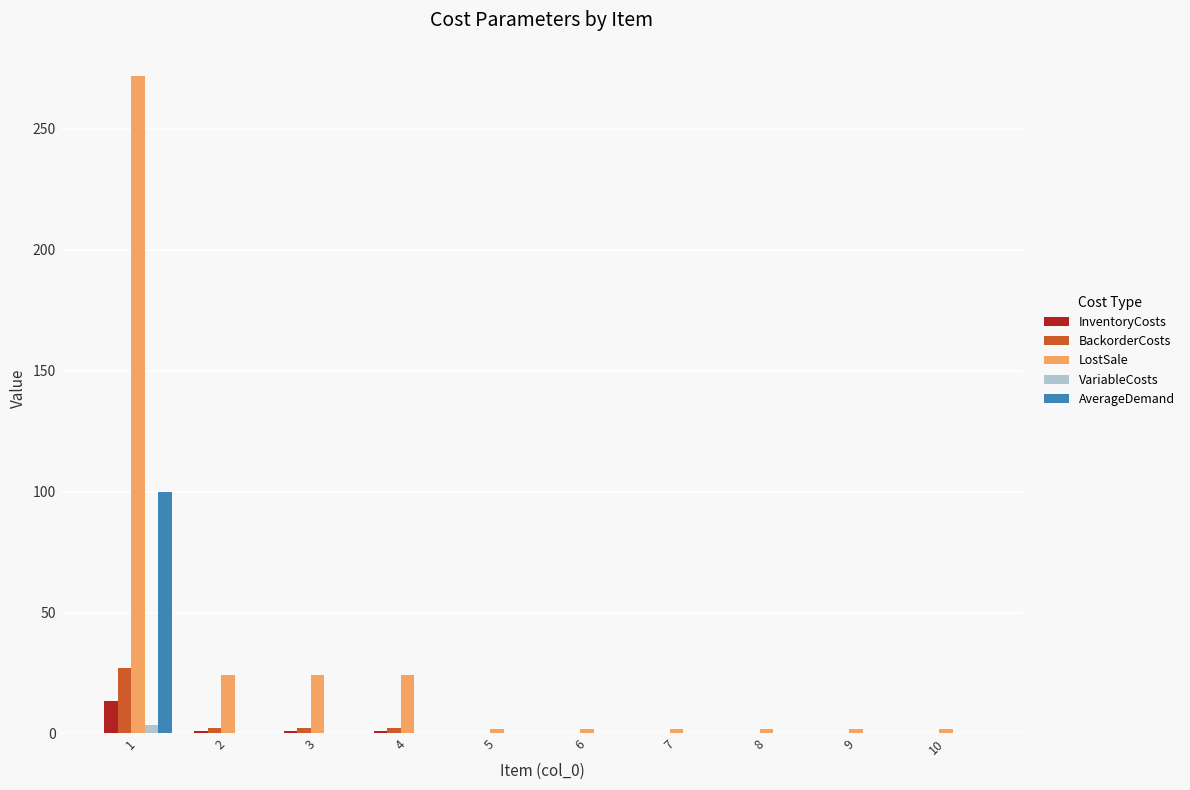

Which series has the largest total across all categories?

LostSale